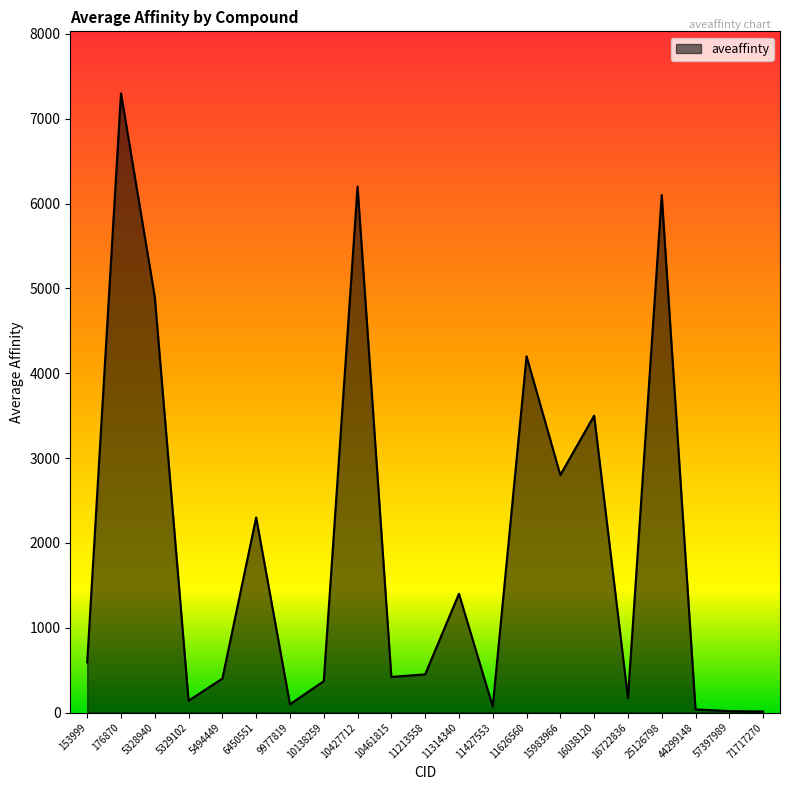

What is the difference between the values at 16038120 and 11314340?

2100